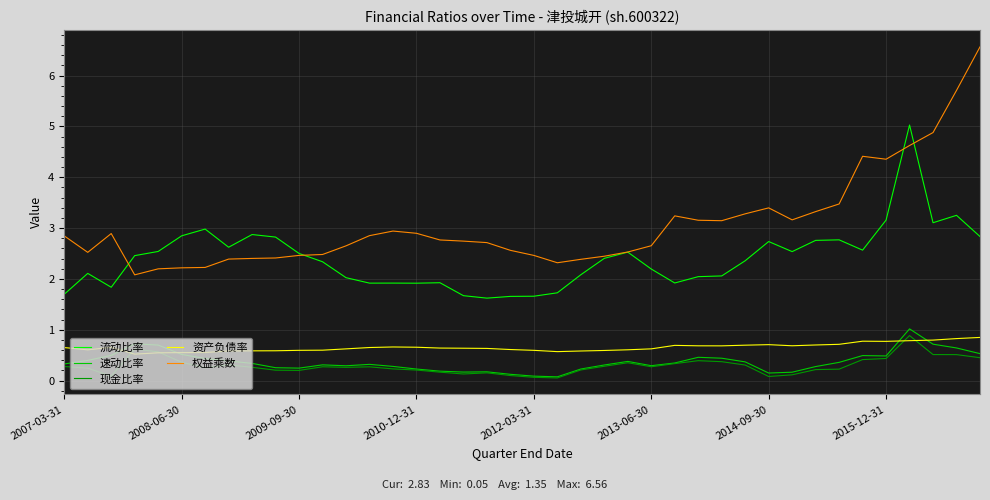

Count the number of categories in the chart.

40